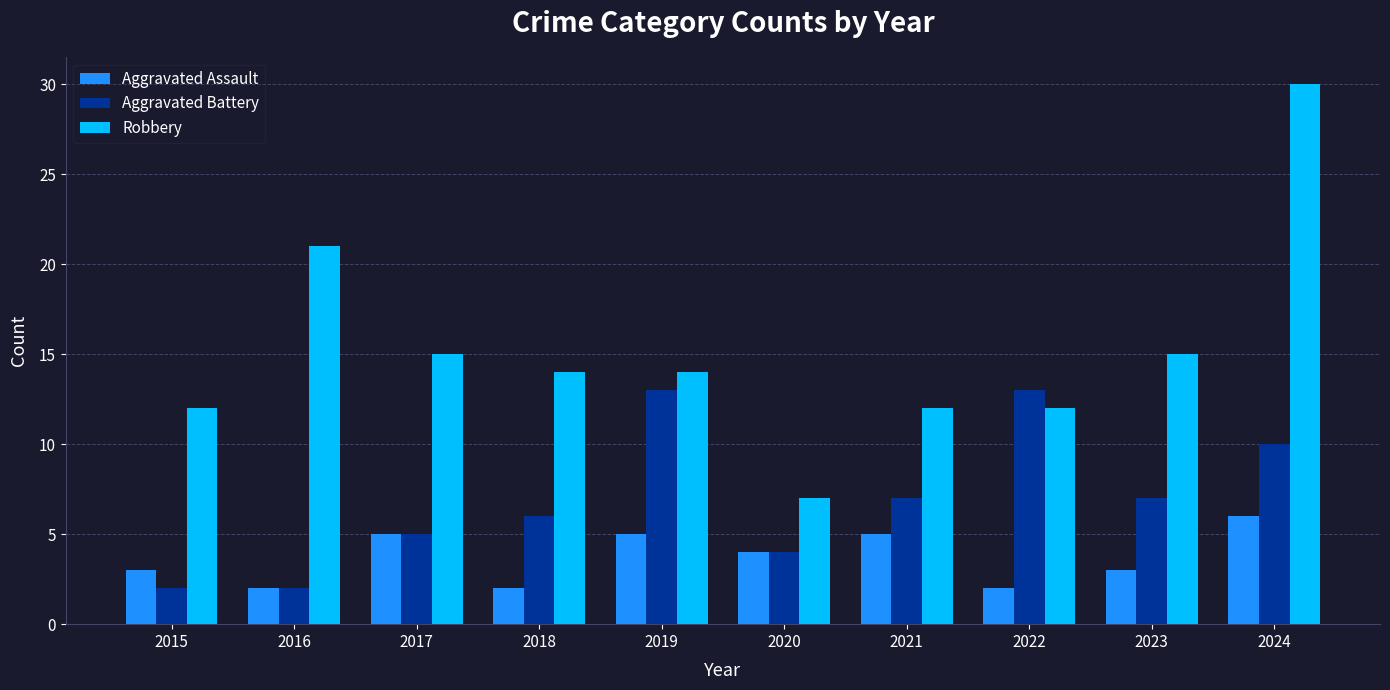

Which series changed the most between 2015 and 2021?

Aggravated Battery